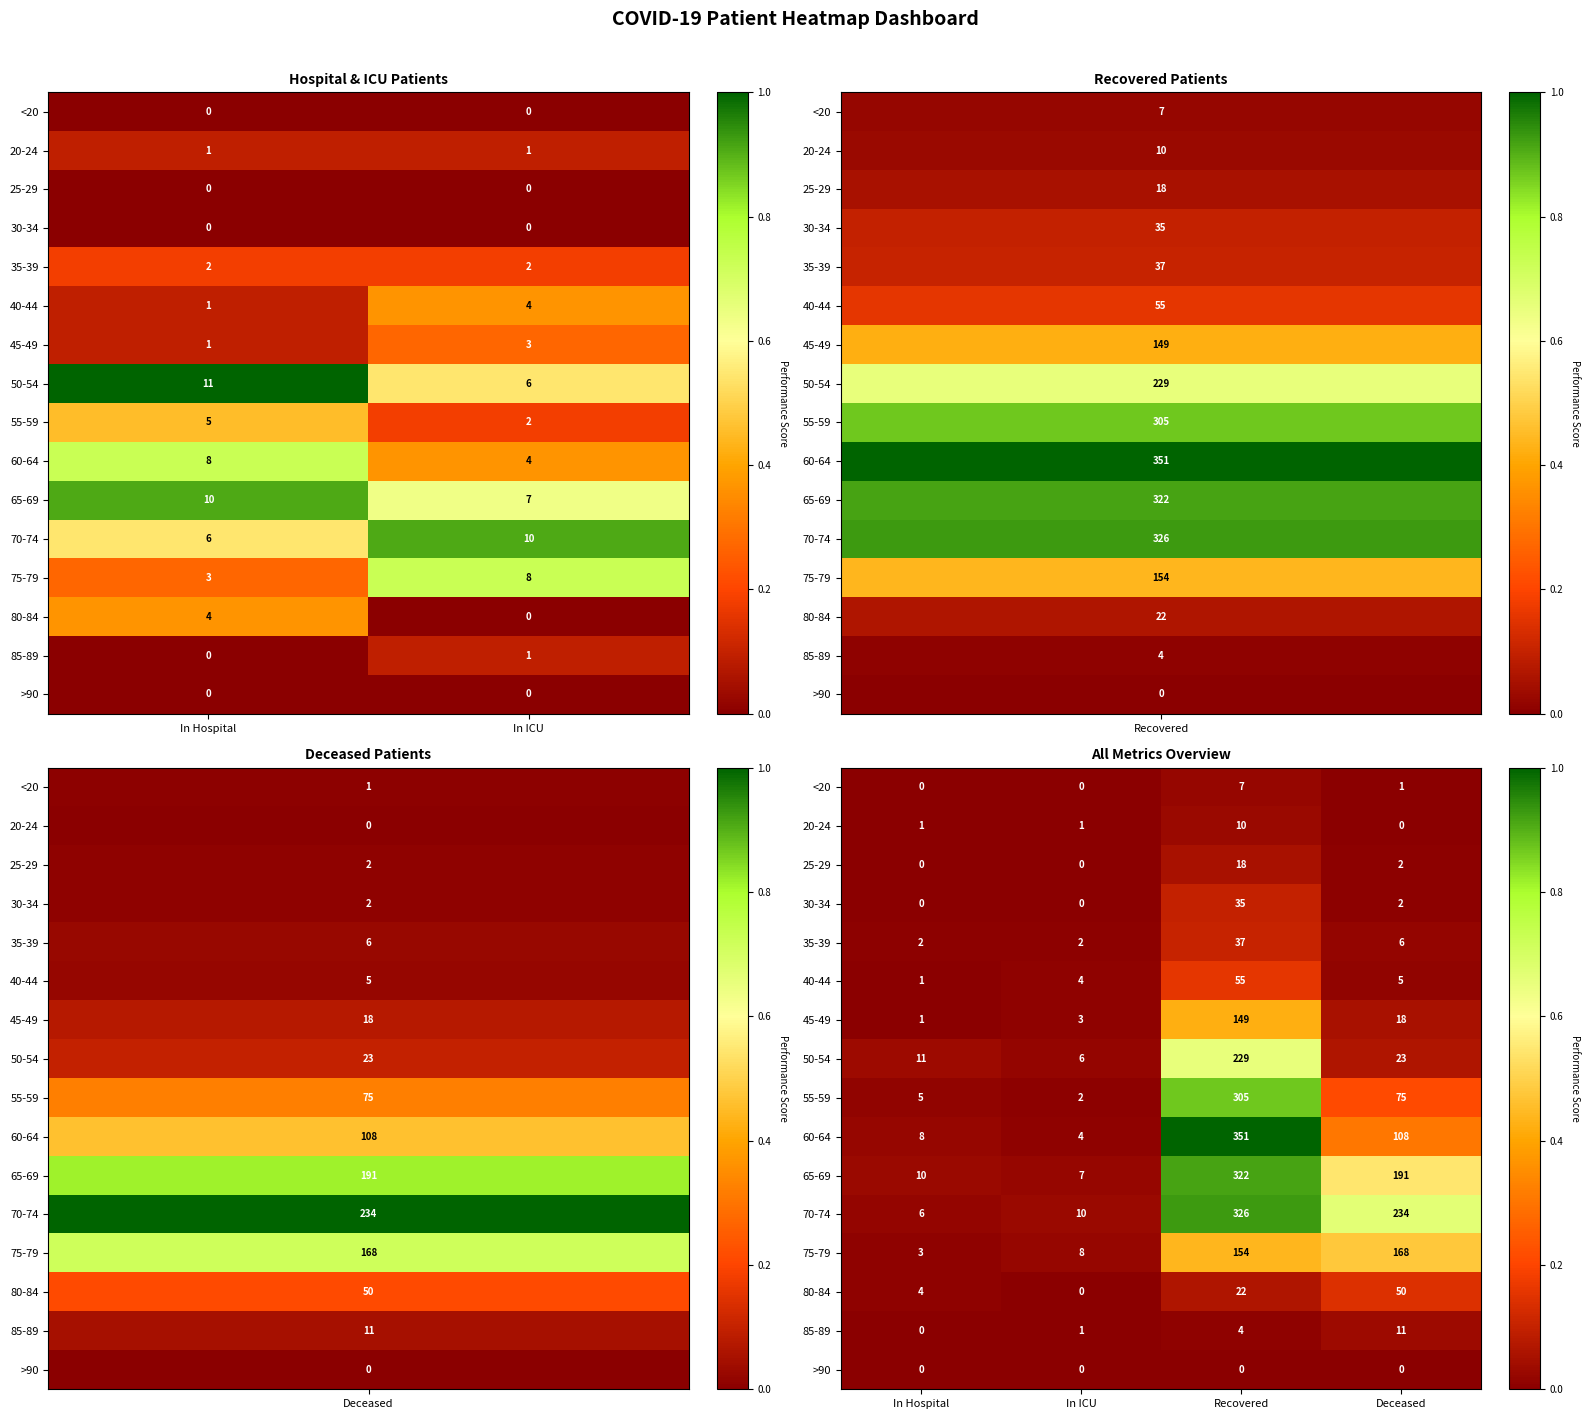

How many data points does each series have?

4